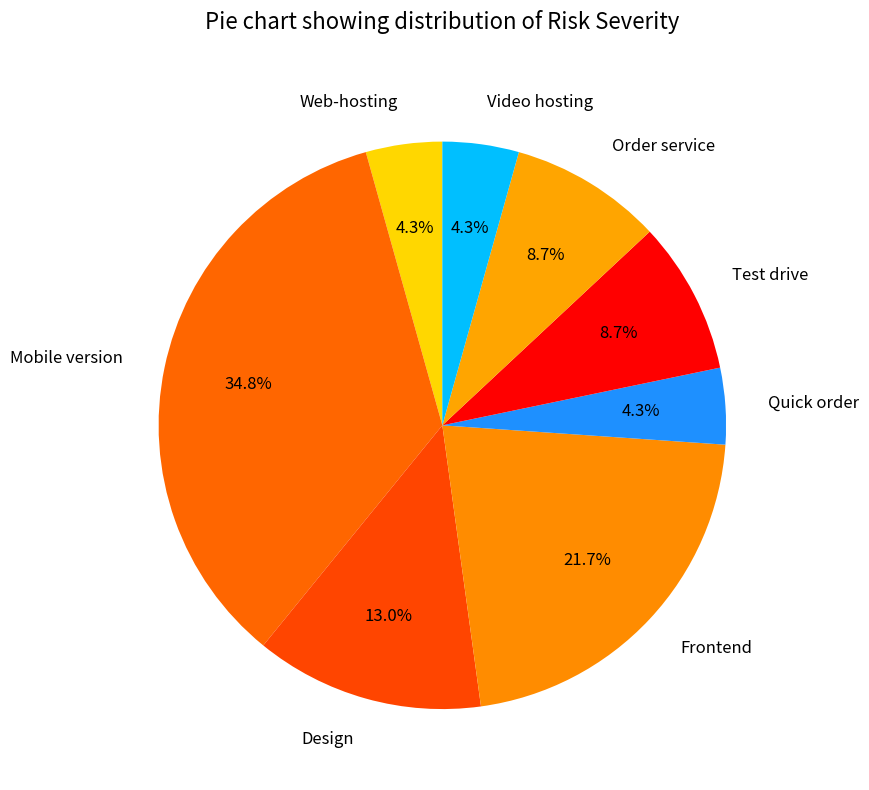

Is it true that Quick order is 4% of the pie?

True